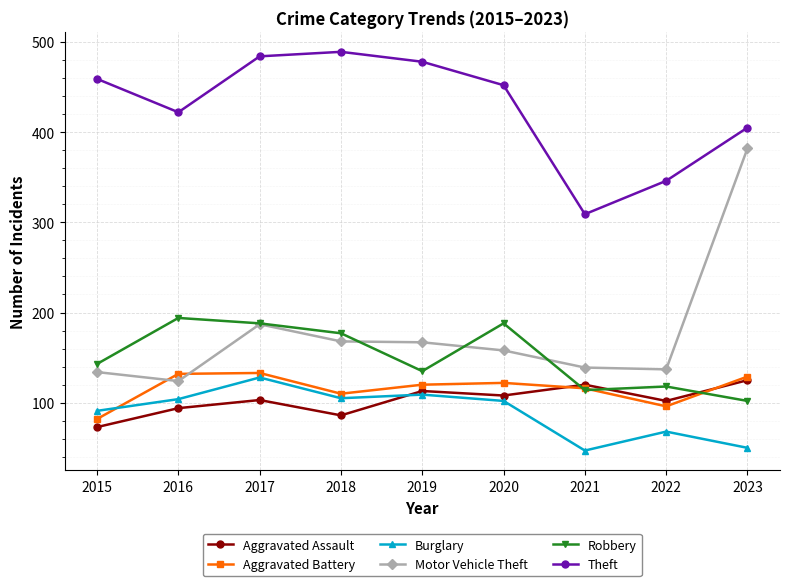

What is the difference between the highest and lowest values at 2020?

350